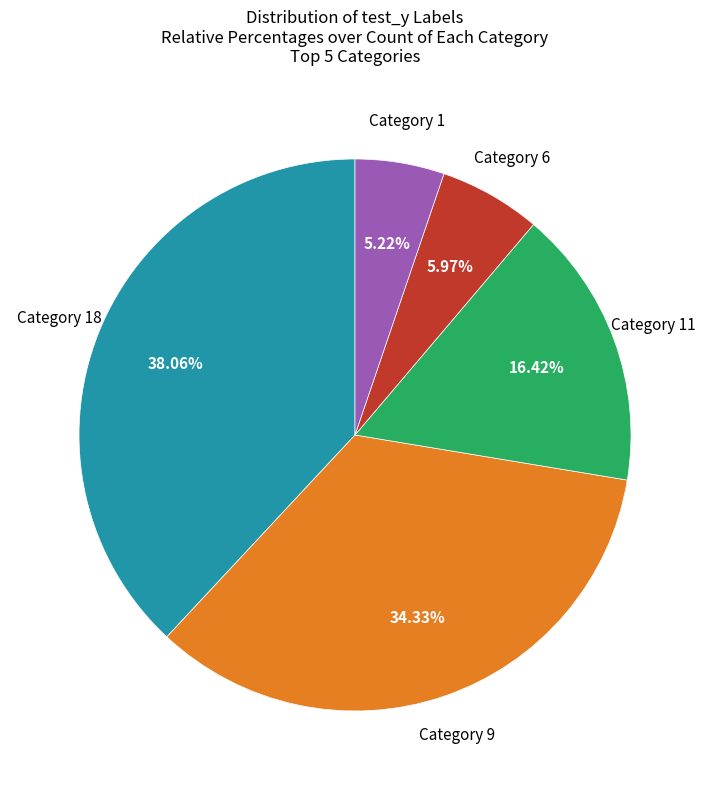

How many segments does this pie chart have?

5